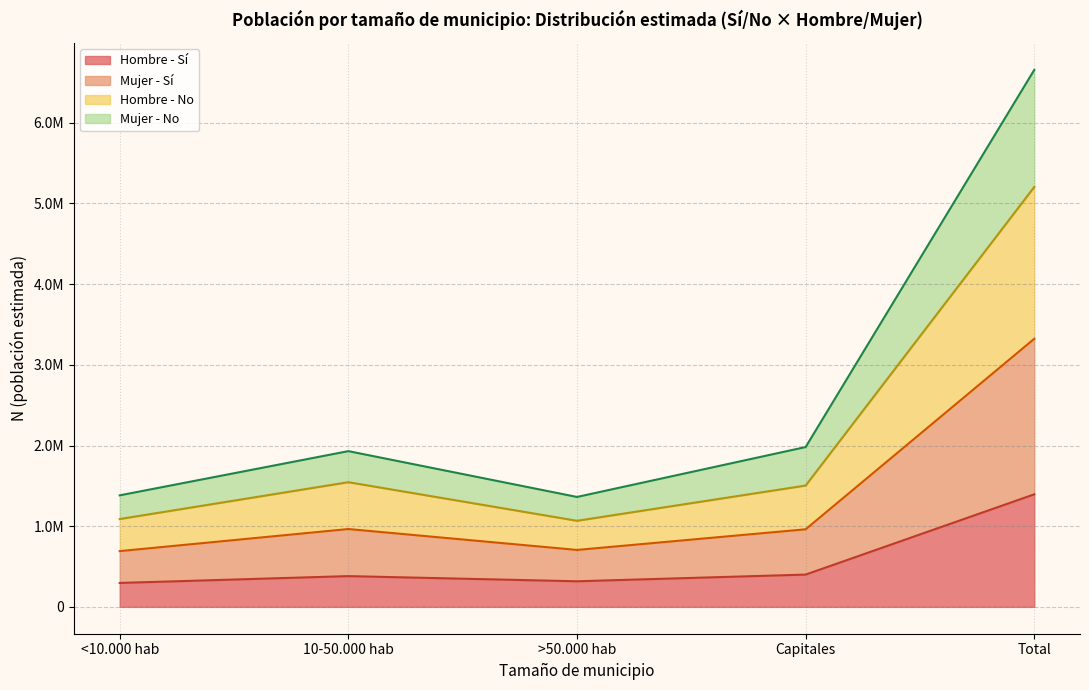

What is the value of the Hombre N (estimada) point at the 5th from the left?

5204490